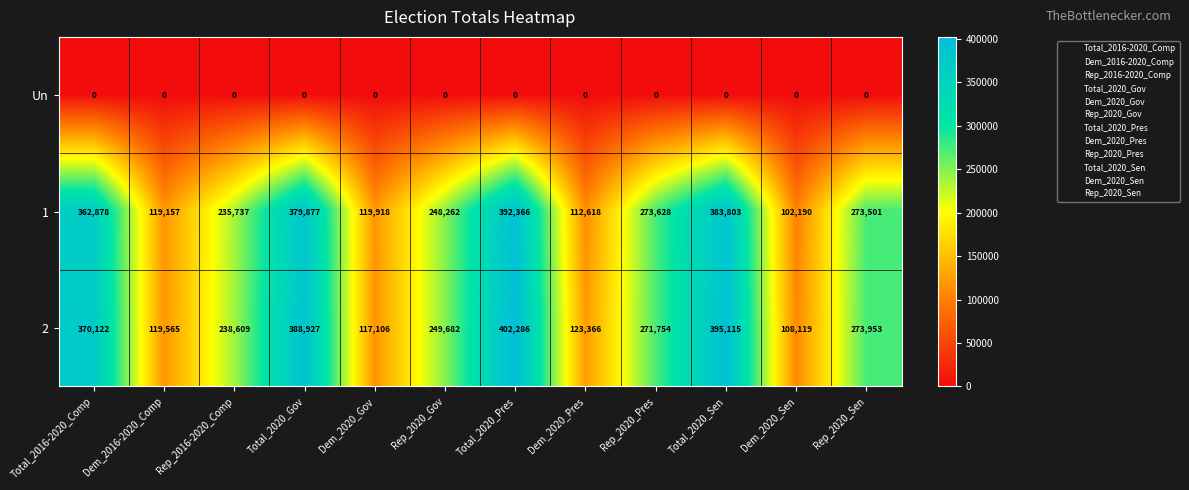

Which category has the highest value across all series?

Total_2020_Pres